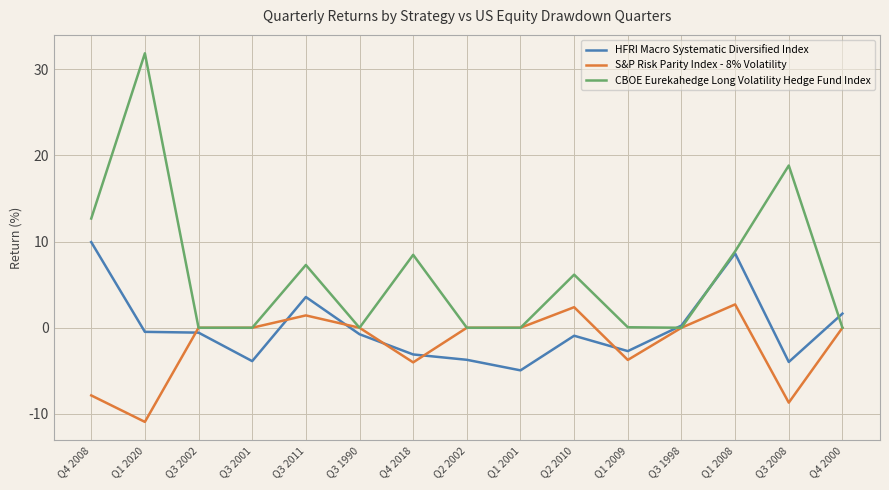

Which category has the highest value in the HFRI Macro Systematic Diversified Index series?

Q4 2008